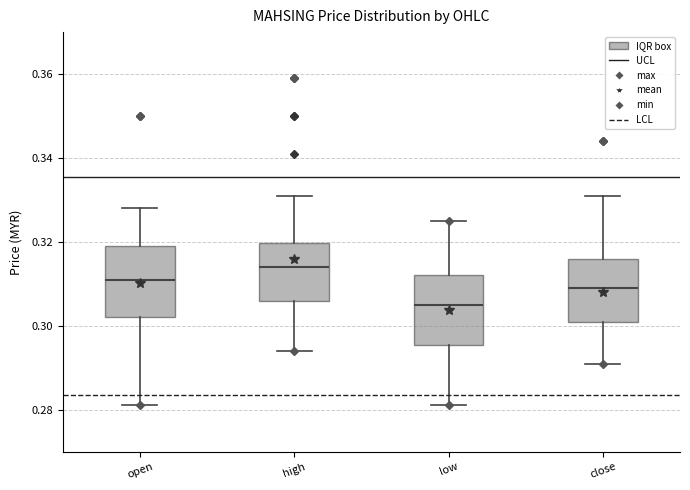

Reading left to right, read every box against the y-axis: the position of its median line, the range the box covers, and the ends of its whiskers. The values are not printed on the chart, so give them approximately, as read against the axis.

open: median 0.312, box 0.302 to 0.320, whiskers 0.282 to 0.328
high: median 0.314, box 0.306 to 0.320, whiskers 0.294 to 0.332
low: median 0.306, box 0.296 to 0.312, whiskers 0.282 to 0.326
close: median 0.310, box 0.302 to 0.316, whiskers 0.292 to 0.332